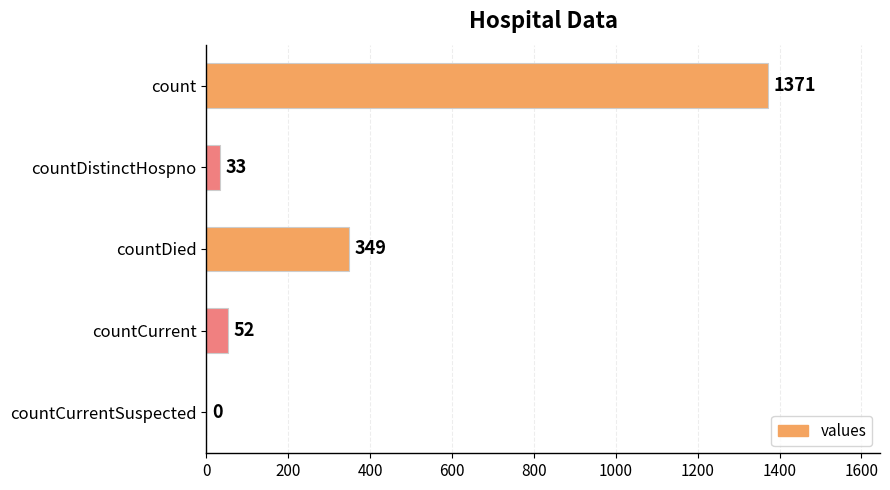

The value at countDistinctHospno is 33. True or false?

True